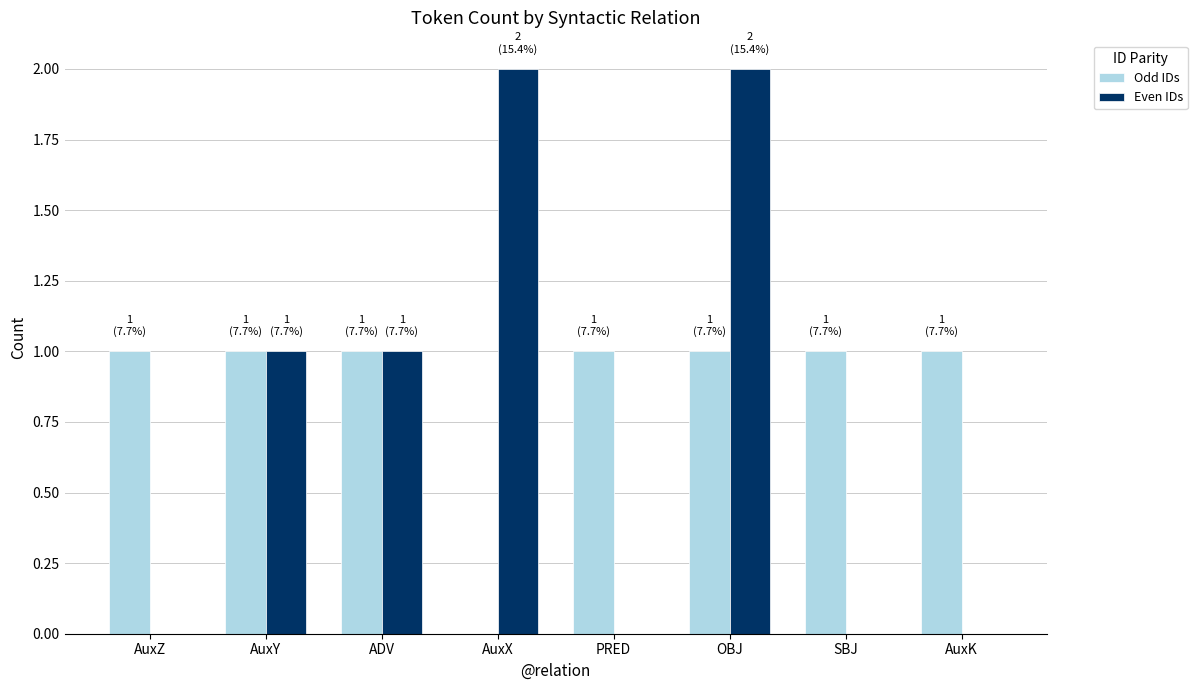

What is the sum of all Odd IDs values?

7